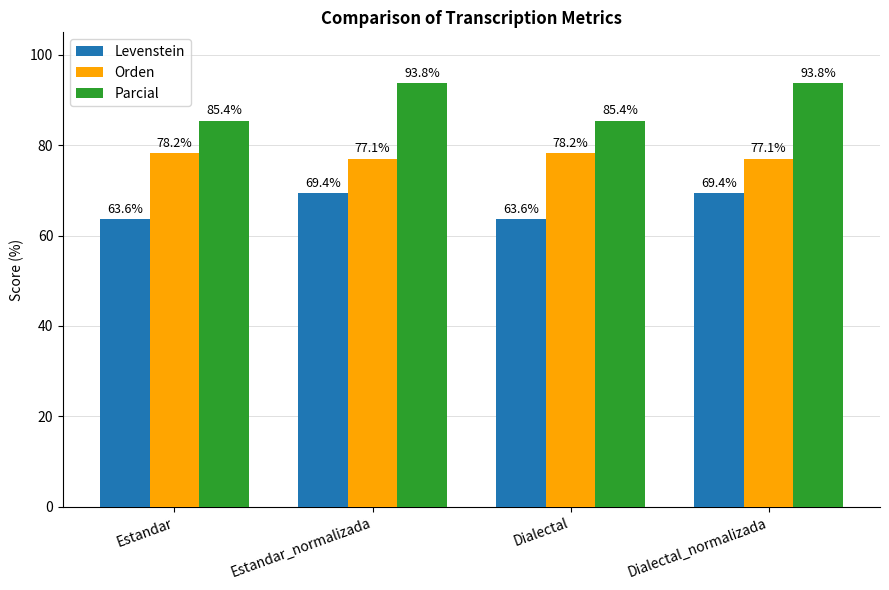

The Parcial series shows 132.1 at Dialectal_normalizada. True or false?

False